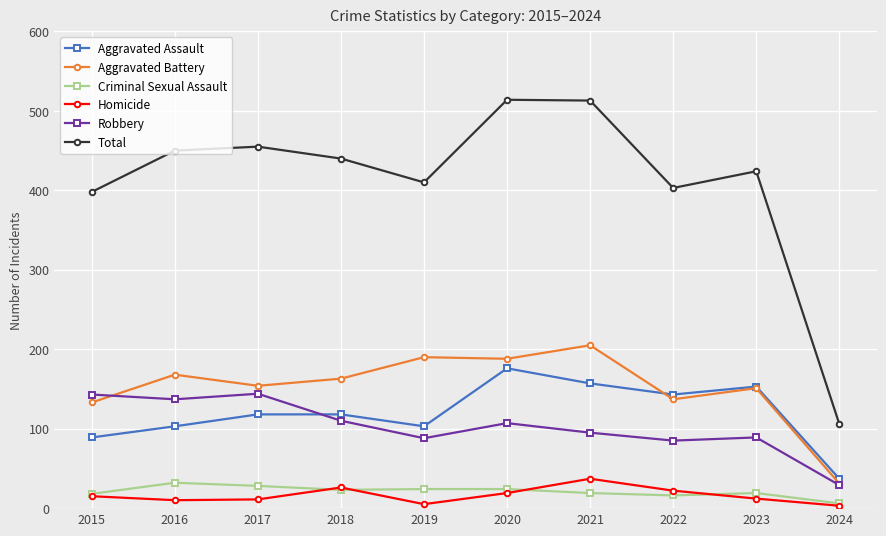

Is the value of Criminal Sexual Assault at 2015 greater than the value of Homicide at 2023?

Yes